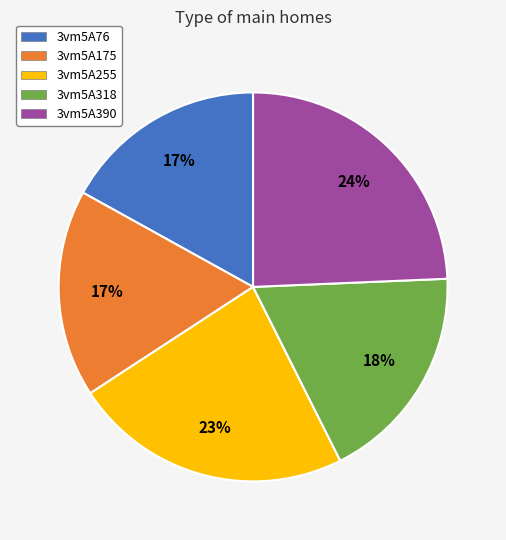

What percentage is the 3vm5A255 slice, to the nearest percent?

23%